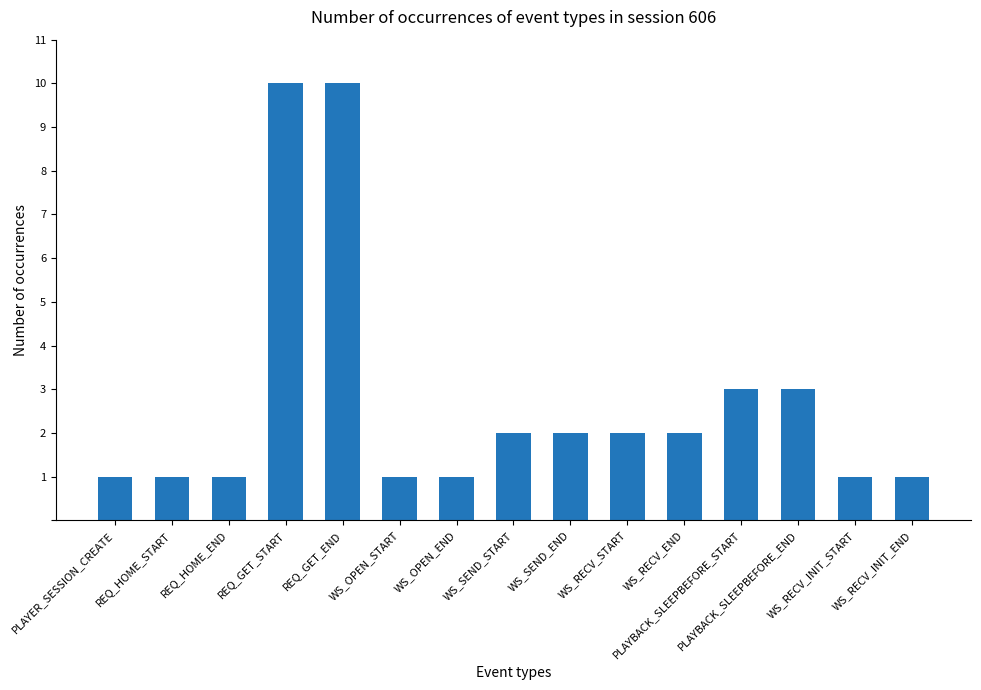

Reading left to right, transcribe all the data shown in this chart.

PLAYER_SESSION_CREATE=1	REQ_HOME_START=1	REQ_HOME_END=1	REQ_GET_START=10	REQ_GET_END=10	WS_OPEN_START=1	WS_OPEN_END=1	WS_SEND_START=2	WS_SEND_END=2	WS_RECV_START=2	WS_RECV_END=2	PLAYBACK_SLEEPBEFORE_START=3	PLAYBACK_SLEEPBEFORE_END=3	WS_RECV_INIT_START=1	WS_RECV_INIT_END=1